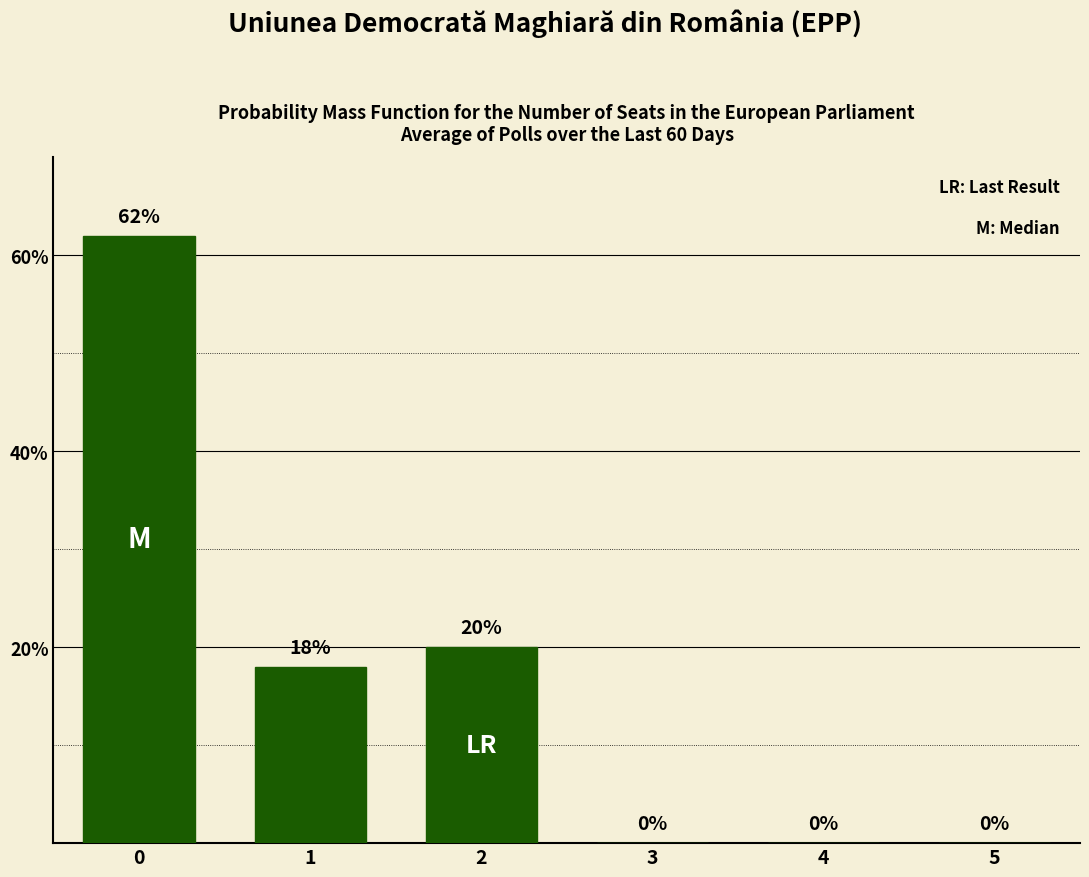

True or false: the data shows -39 at 5.

False